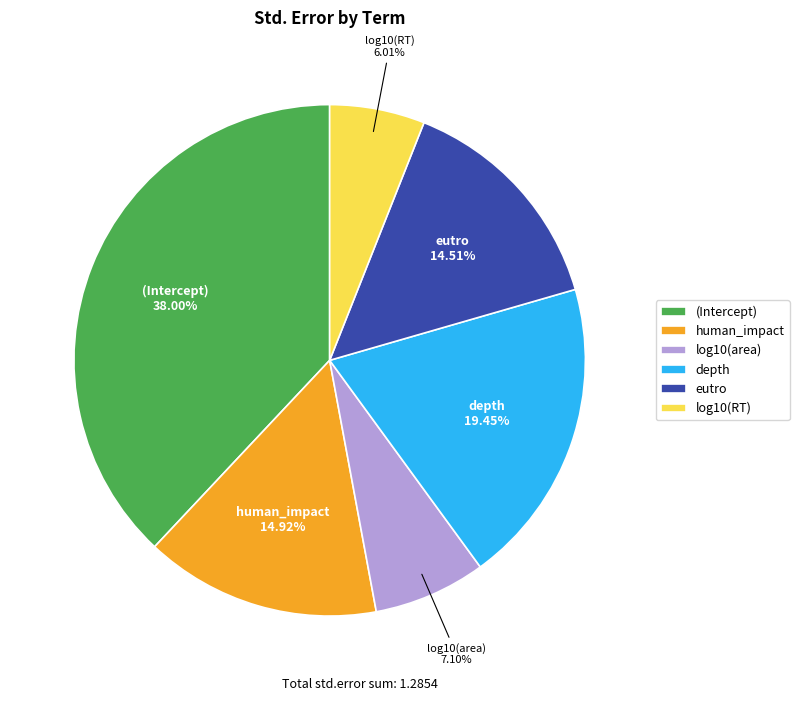

The eutro slice represents 15% of the pie. True or false?

True